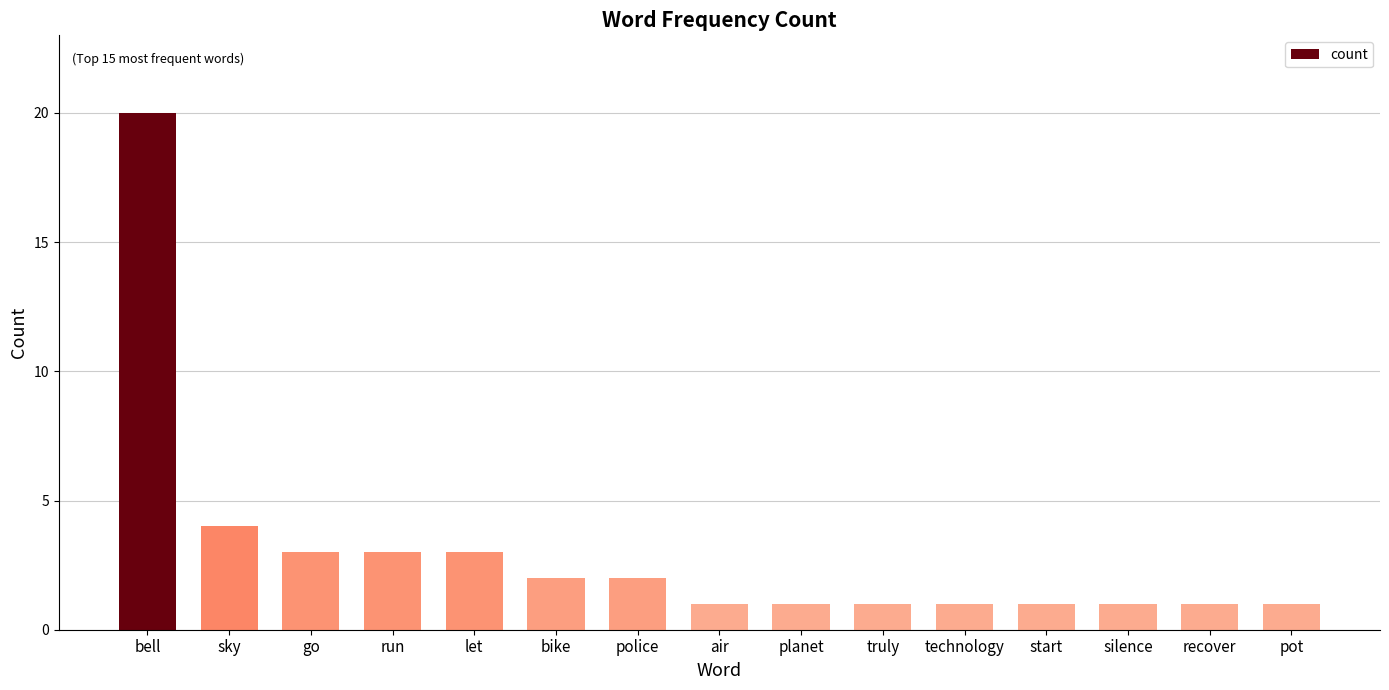

What is the label of the 12th bar from the left?

start